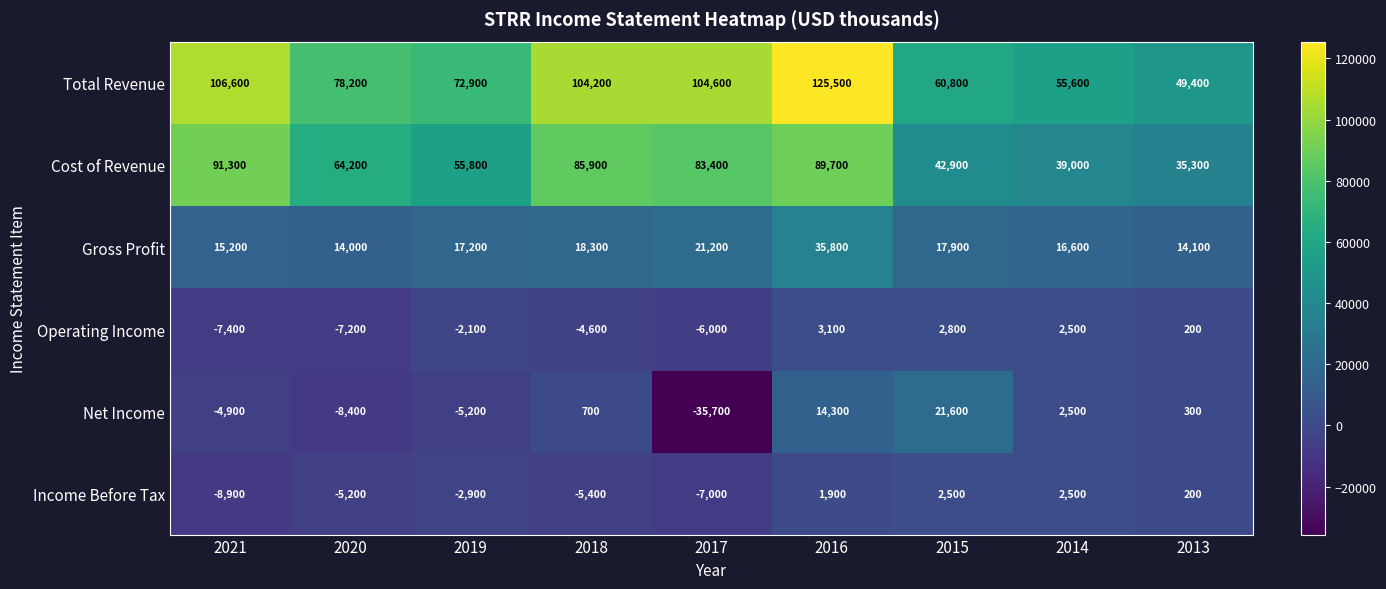

List the series in order of their peak value, lowest first.

Income Before Tax, Operating Income, Net Income, Gross Profit, Cost of Revenue, Total Revenue